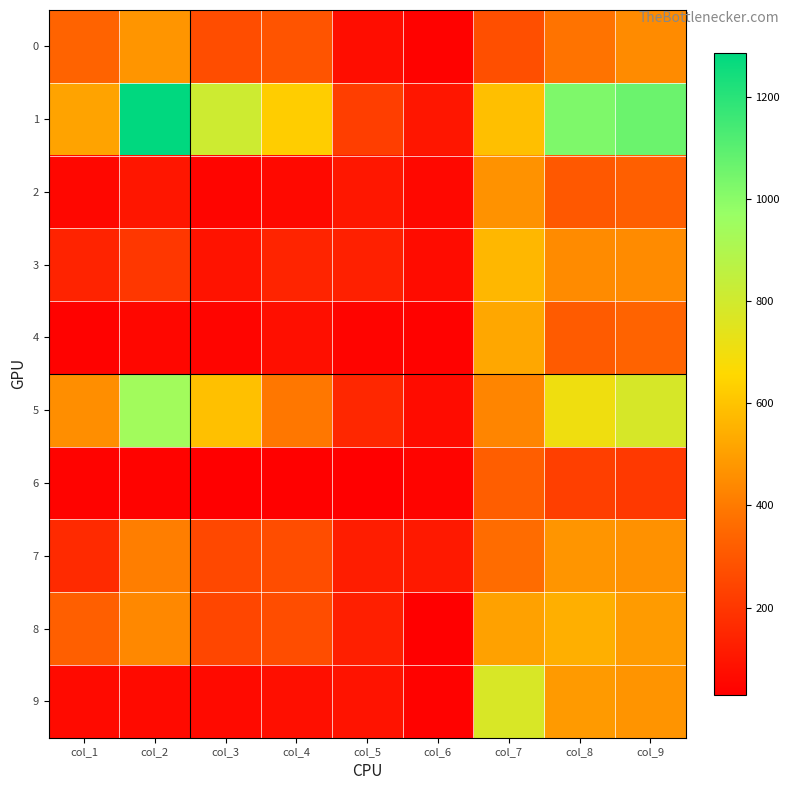

What is the total value across all series at col_6?

600